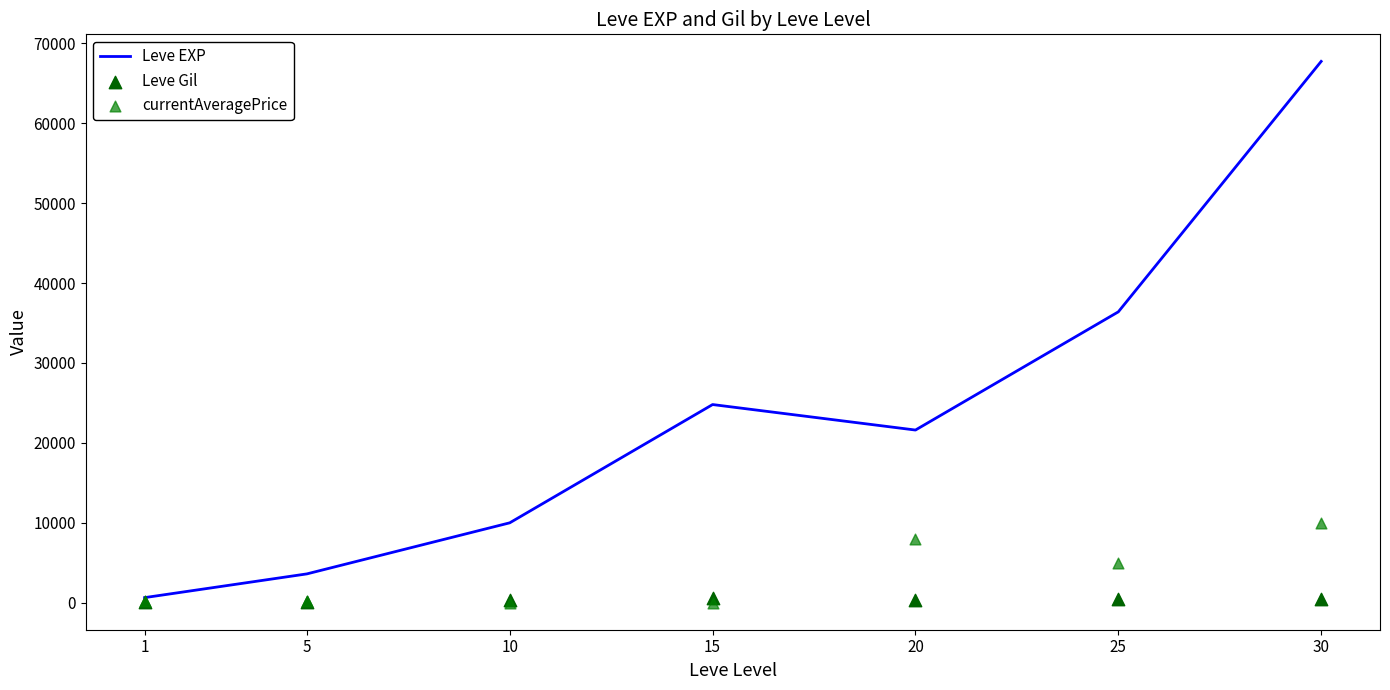

Is the value of currentAveragePrice at 15 greater than the value of Leve EXP at 30?

No